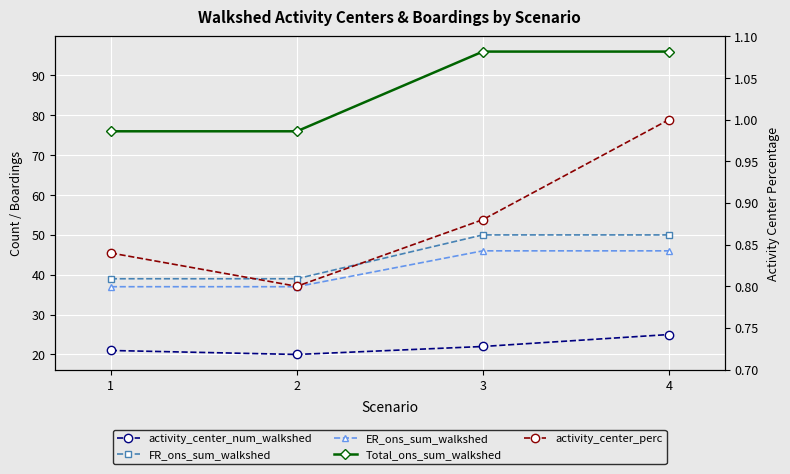

Between 2 and 4, which series saw the biggest shift?

Total_ons_sum_walkshed